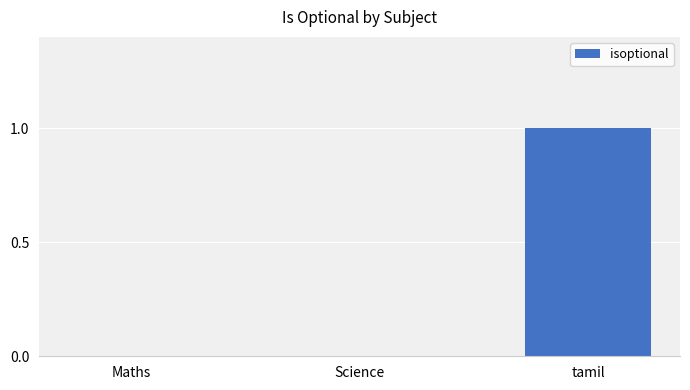

True or false: the data shows 2 at tamil.

False